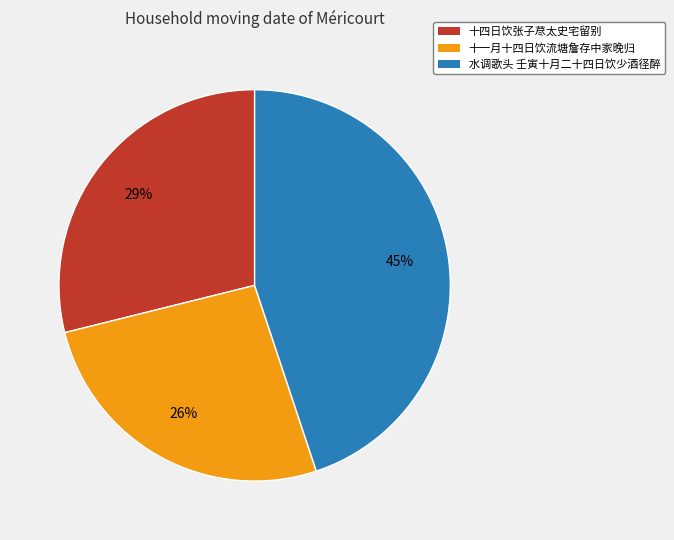

Combined, do 十四日饮张子荩太史宅留别 and 十一月十四日饮流塘詹存中家晚归 account for over 50%?

Yes